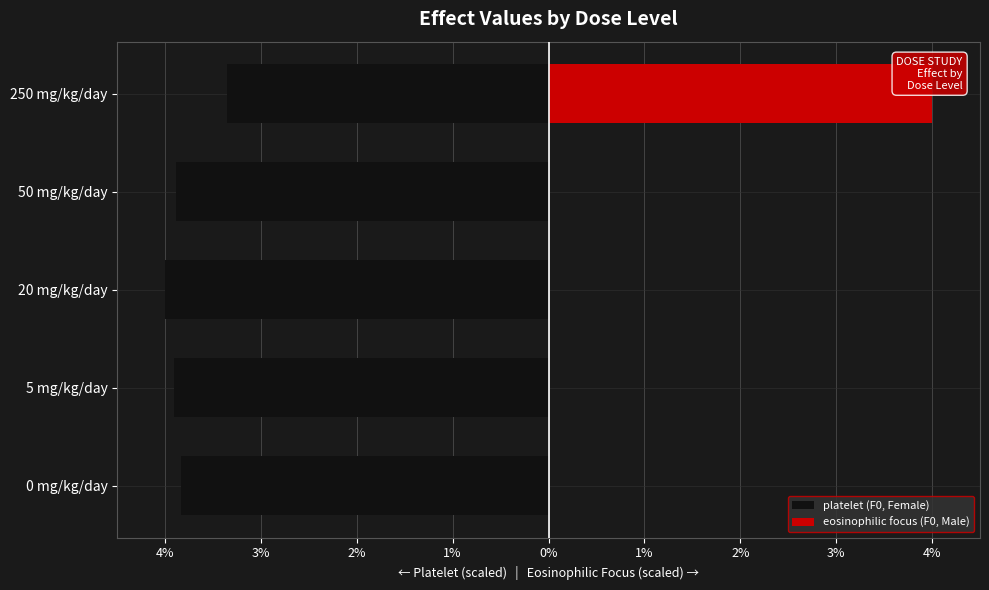

How many groups of bars are there?

5